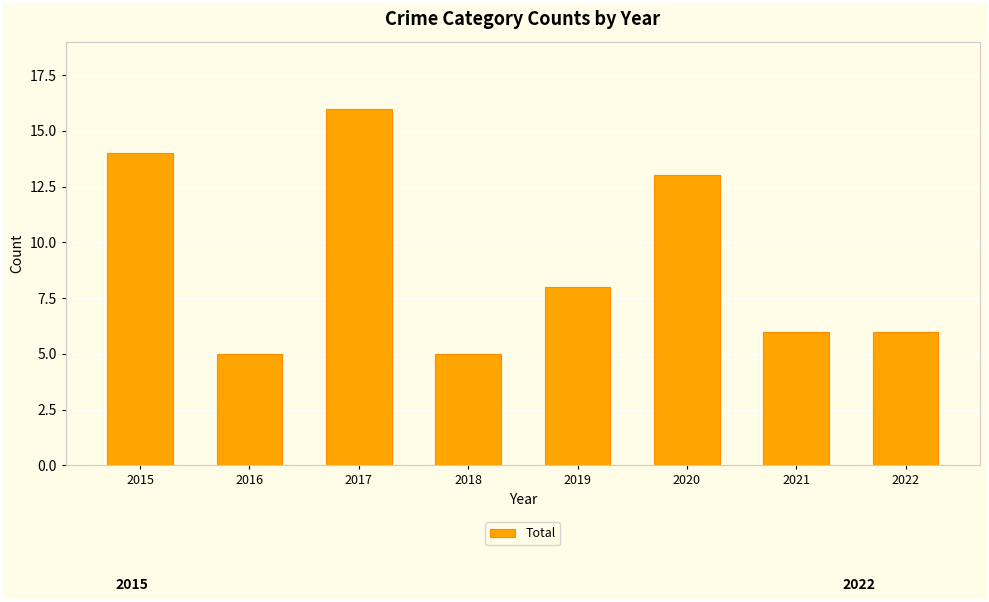

What is the sum of the values at 2016 and 2019?

13